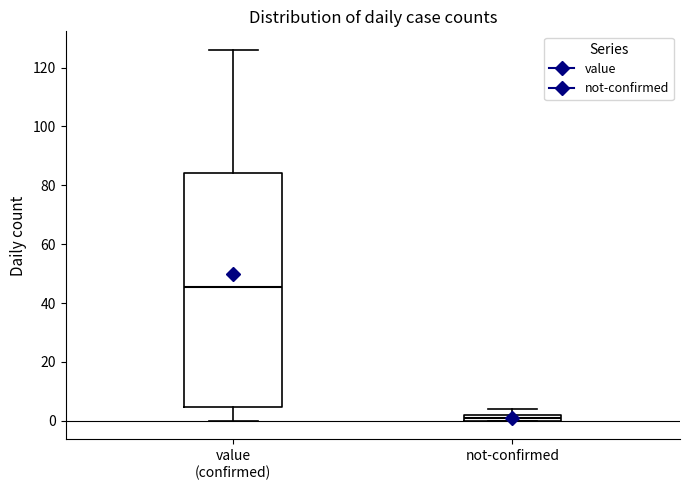

Comparing the boxes themselves (not the whiskers), which one is the tallest?

value (confirmed)